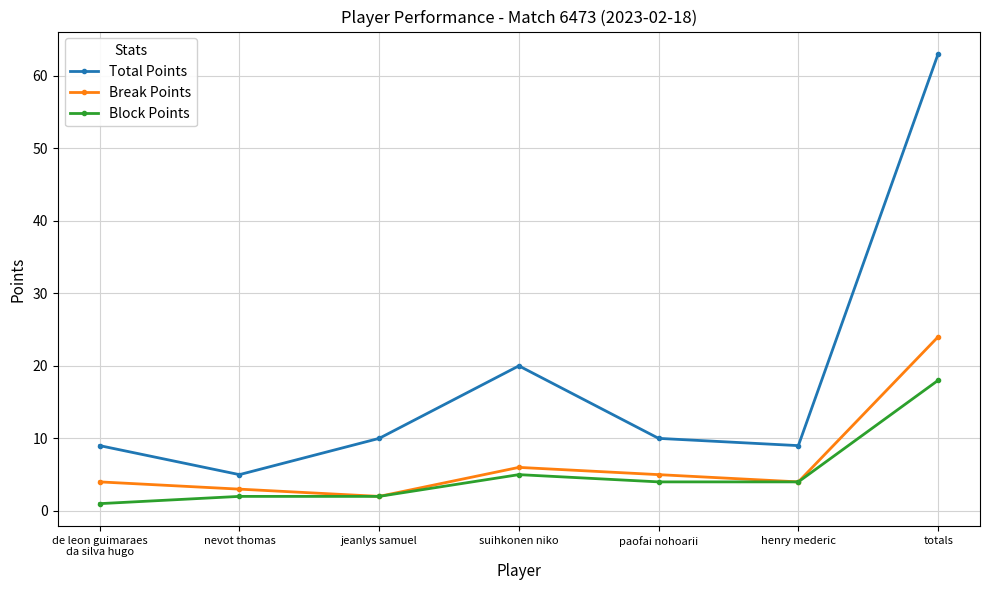

Is it true that Total Points equals 5 at nevot thomas?

True